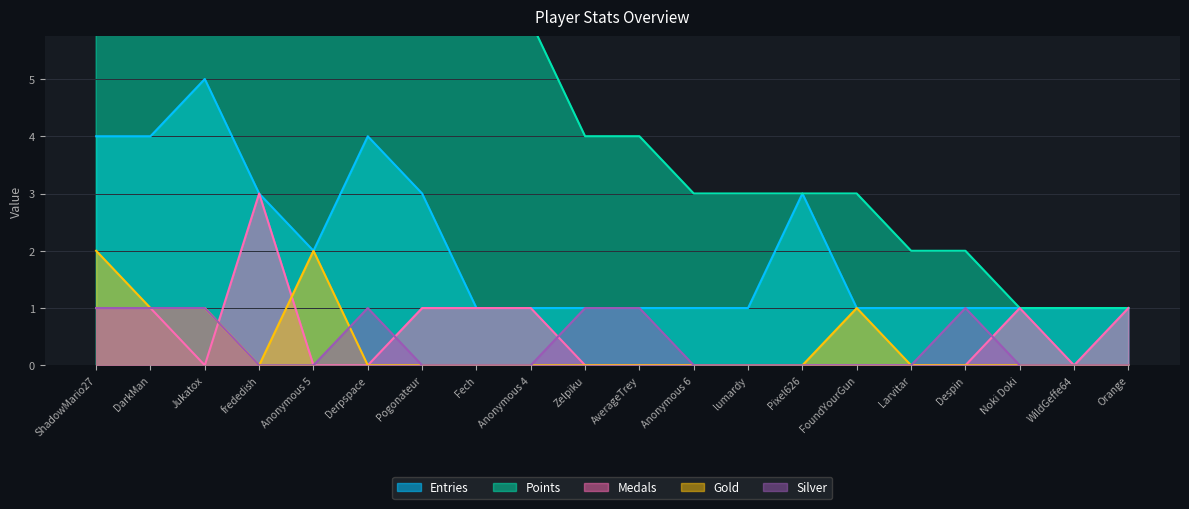

At lumardy, list the series in order from largest to smallest.

Points, Entries, Medals, Gold, Silver